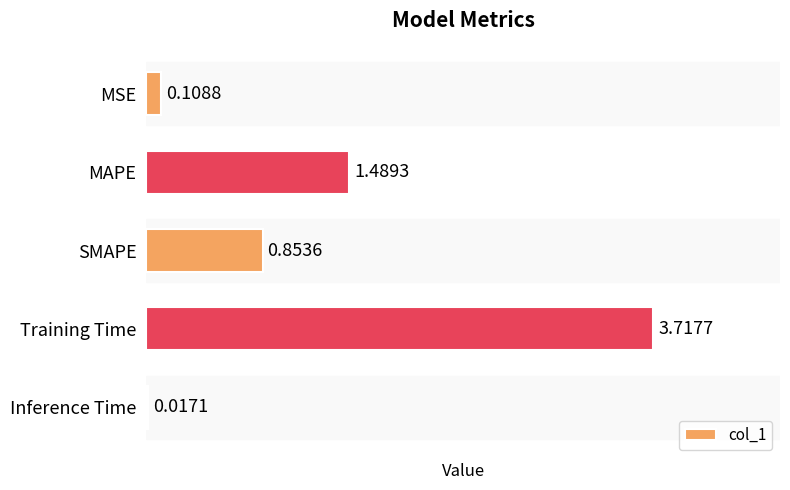

What is the sum of all values?

6.2